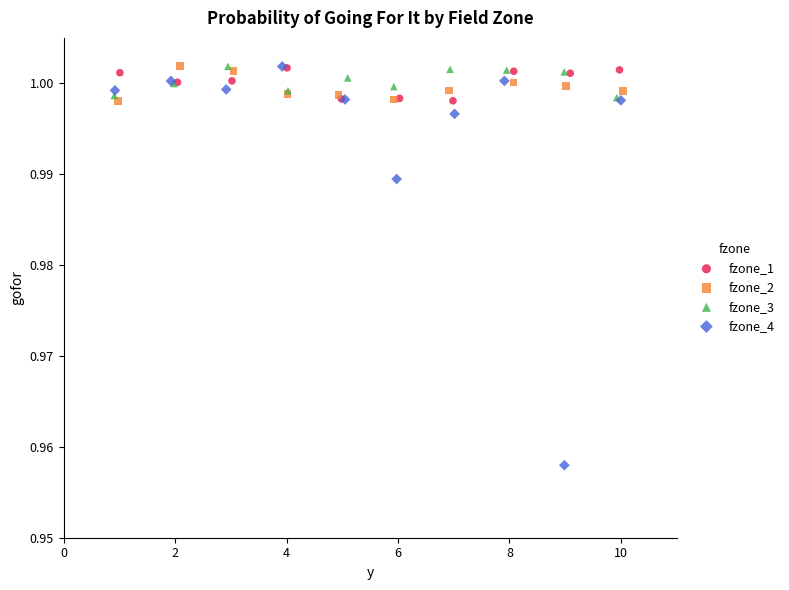

Which series has the largest Y range (max minus min)?

fzone_4